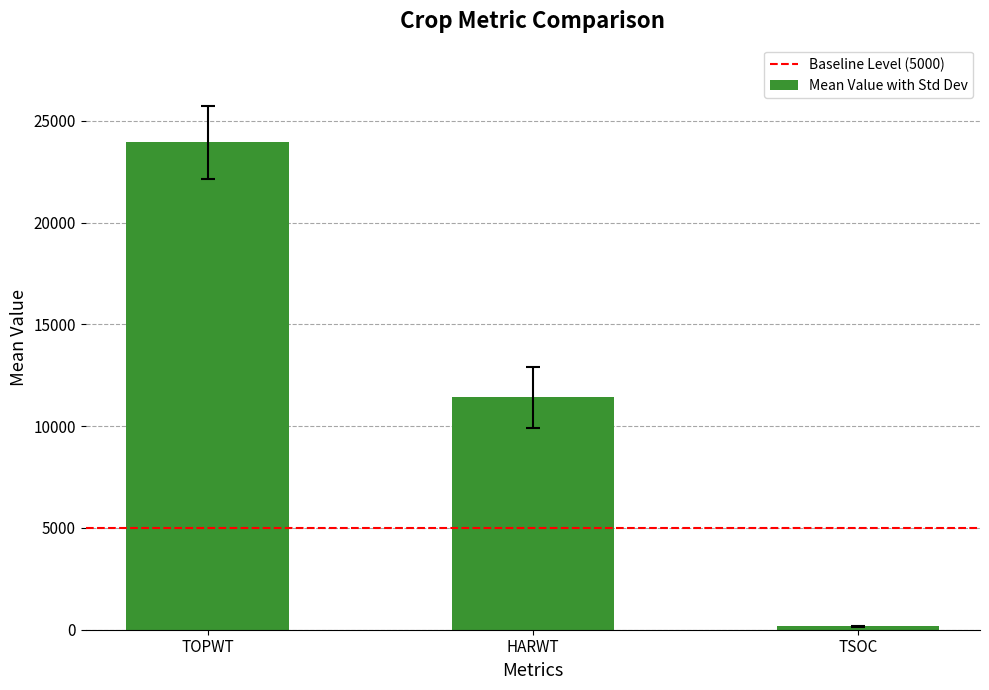

What is the smallest value displayed?

171.8